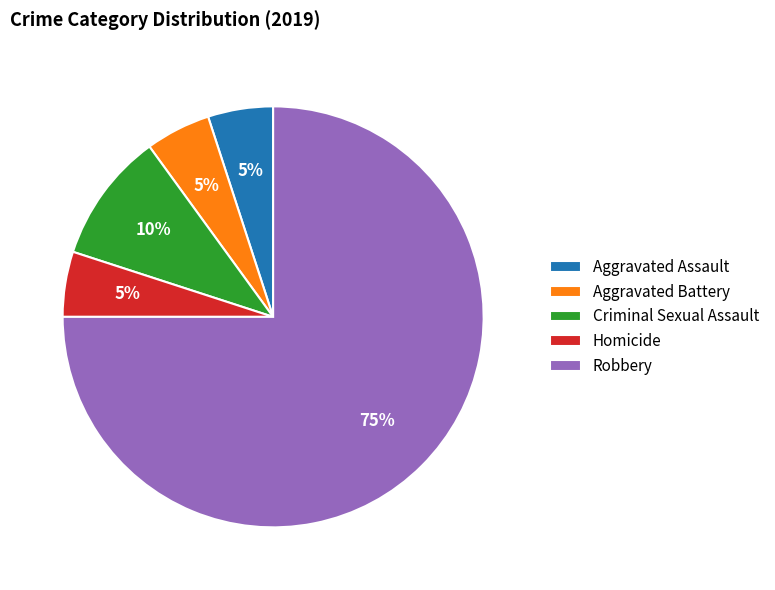

To the nearest percent, what portion does Robbery represent?

75%